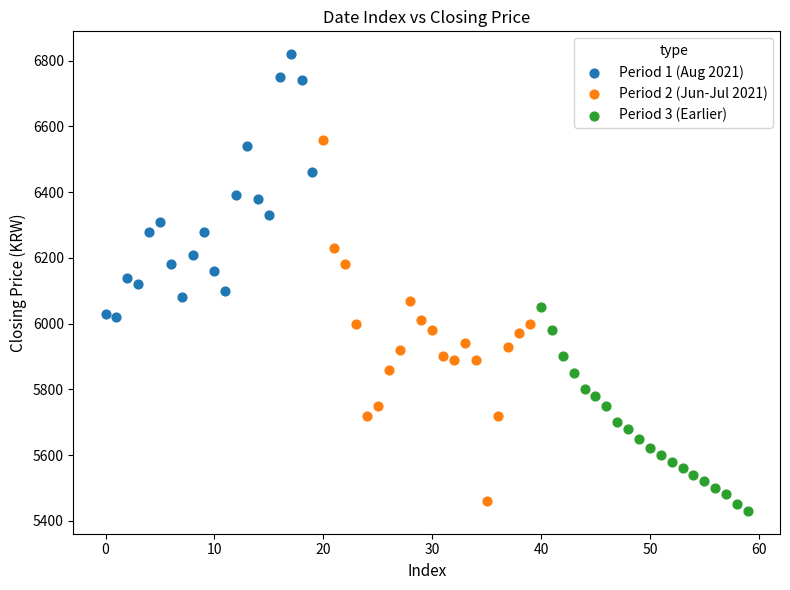

Which series has the largest Y range (max minus min)?

Period 2 (Jun-Jul 2021)